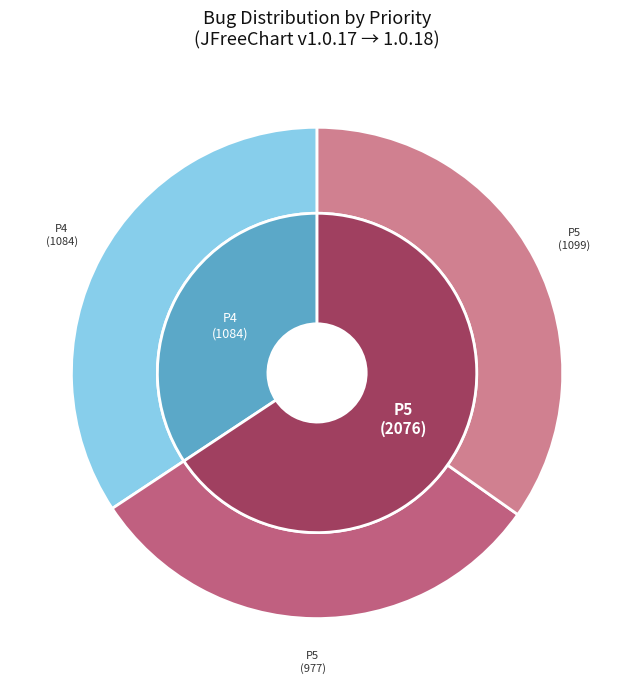

Does any single category account for the majority?

No